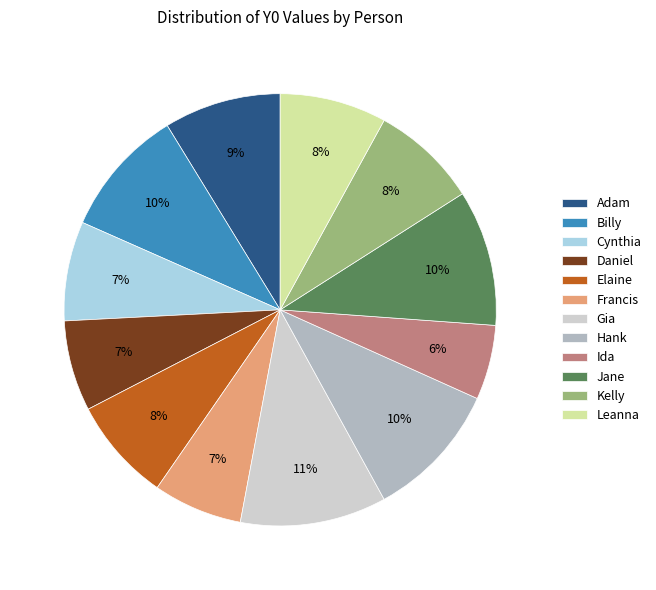

Count the number of slices in the pie.

12